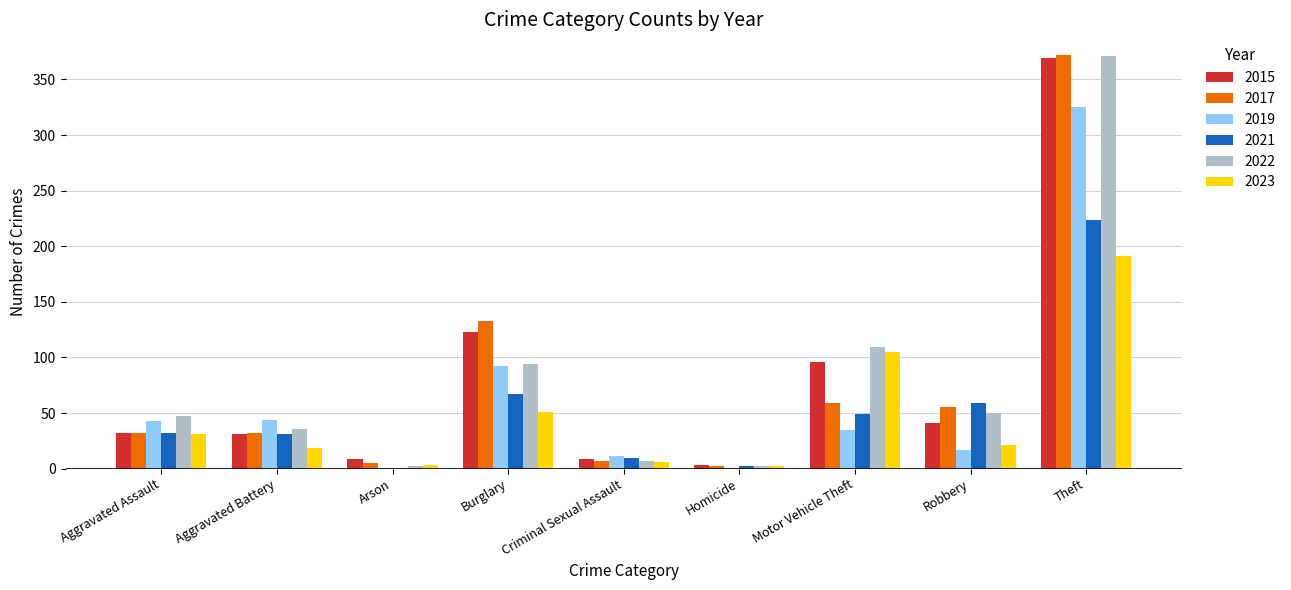

What is the total value across all series at Aggravated Battery?

193